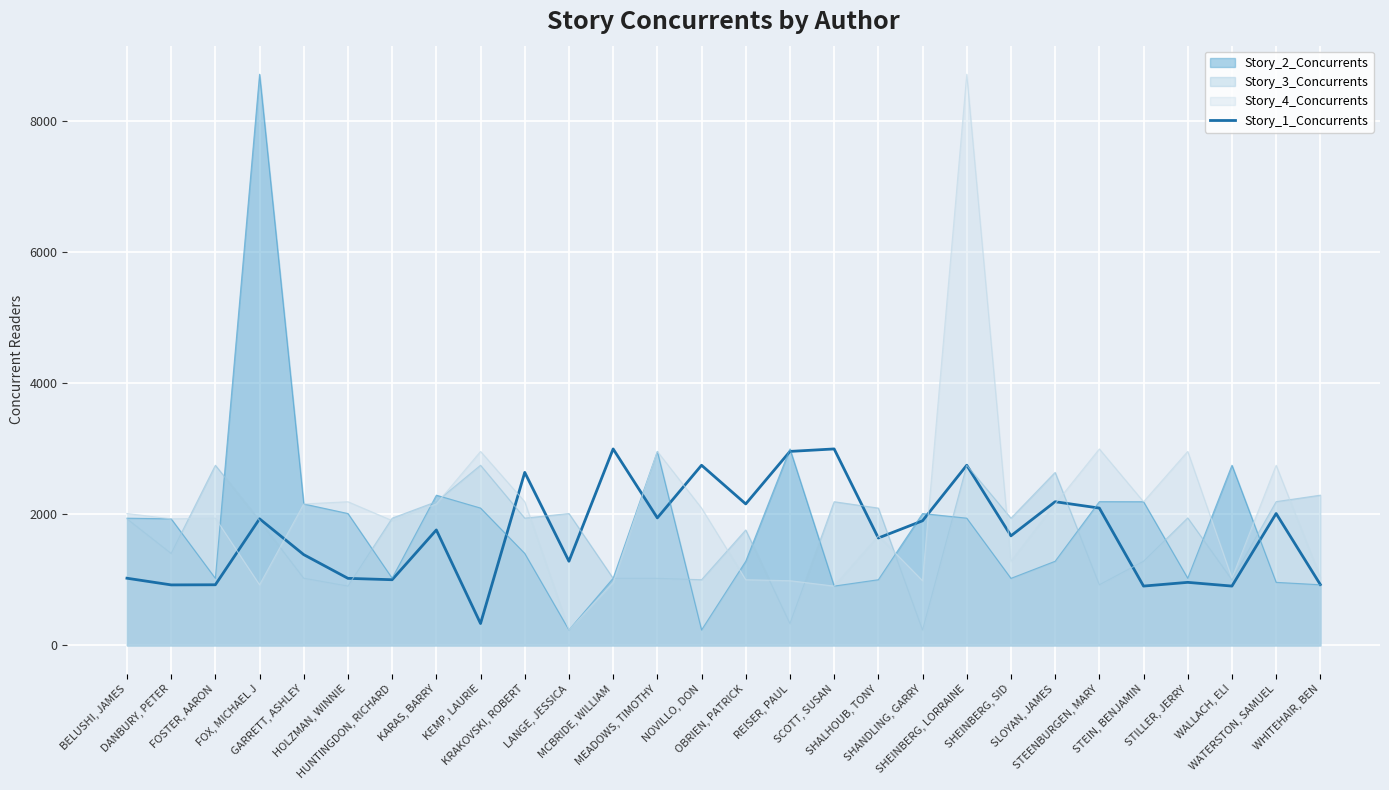

Reading left to right, list all the values displayed in this chart.

BELUSHI, JAMES=1025	DANBURY, PETER=923	FOSTER, AARON=925	FOX, MICHAEL J=1932	GARRETT, ASHLEY=1385	HOLZMAN, WINNIE=1023	HUNTINGDON, RICHARD=1002	KARAS, BARRY=1762	KEMP, LAURIE=333	KRAKOVSKI, ROBERT=2641	LANGE, JESSICA=1284	MCBRIDE, WILLIAM=2999	MEADOWS, TIMOTHY=1946	NOVILLO, DON=2750	OBRIEN, PATRICK=2159	REISER, PAUL=2961	SCOTT, SUSAN=2999	SHALHOUB, TONY=1639	SHANDLING, GARRY=1902	SHEINBERG, LORRAINE=2750	SHEINBERG, SID=1672	SLOYAN, JAMES=2193	STEENBURGEN, MARY=2096	STEIN, BENJAMIN=905	STILLER, JERRY=962	WALLACH, ELI=905	WATERSTON, SAMUEL=2013	WHITEHAIR, BEN=928